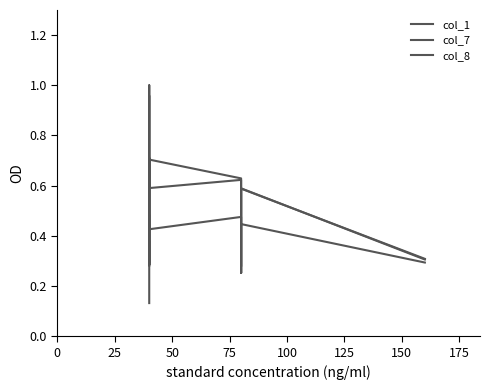

What position from the left is 150?

7